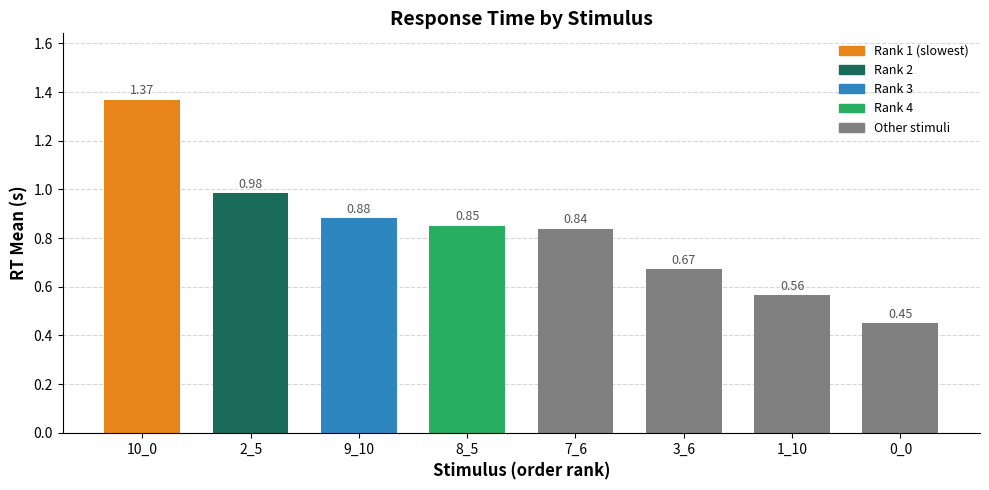

Rank the categories by value from lowest to highest.

0_0, 1_10, 3_6, 7_6, 8_5, 9_10, 2_5, 10_0